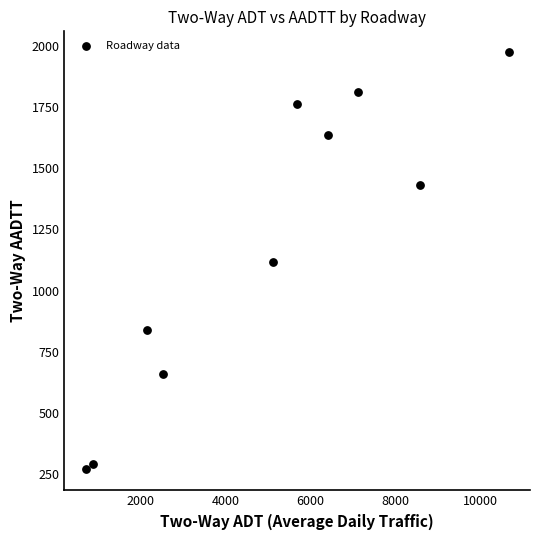

What is the range of X values (max minus min)?

9978.4